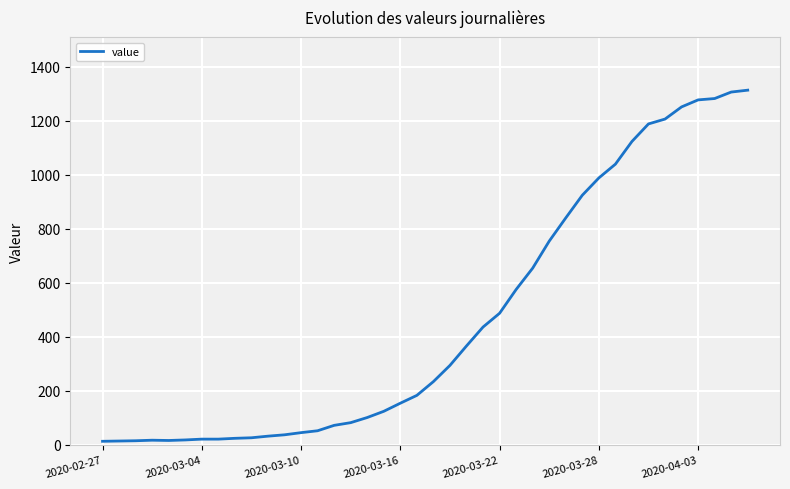

How many data points are less than 234?

20